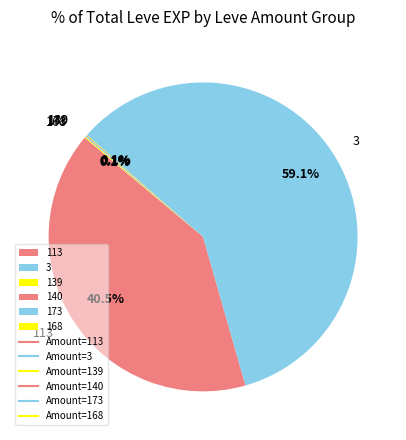

Which category has the biggest portion of the pie?

3